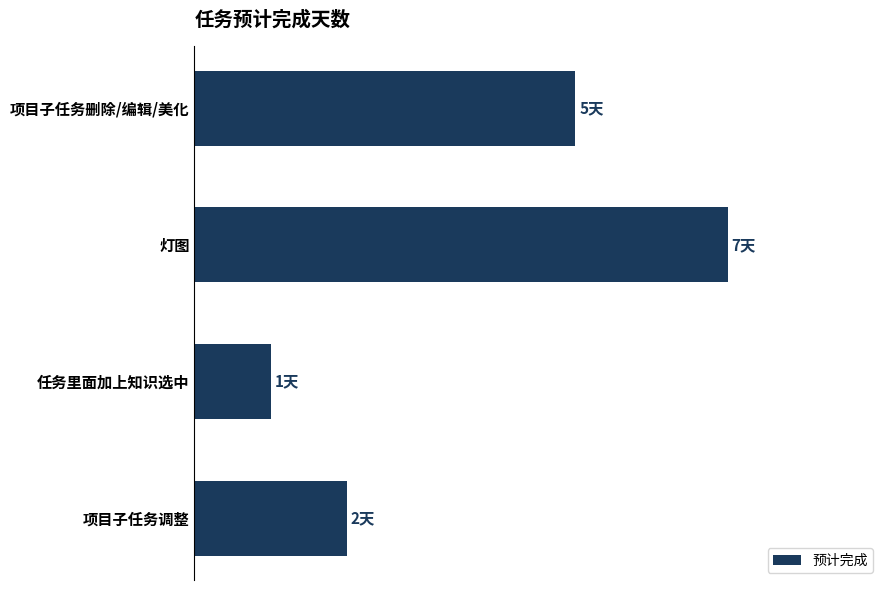

Does the chart contain any negative values?

No